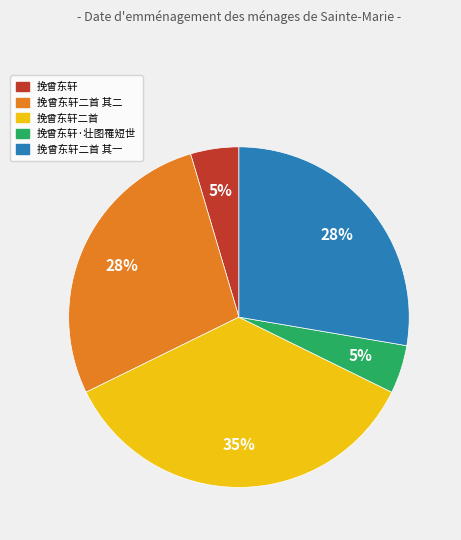

Is the sum of 挽曾东轩二首 and 挽曾东轩二首 其二 greater than half?

Yes